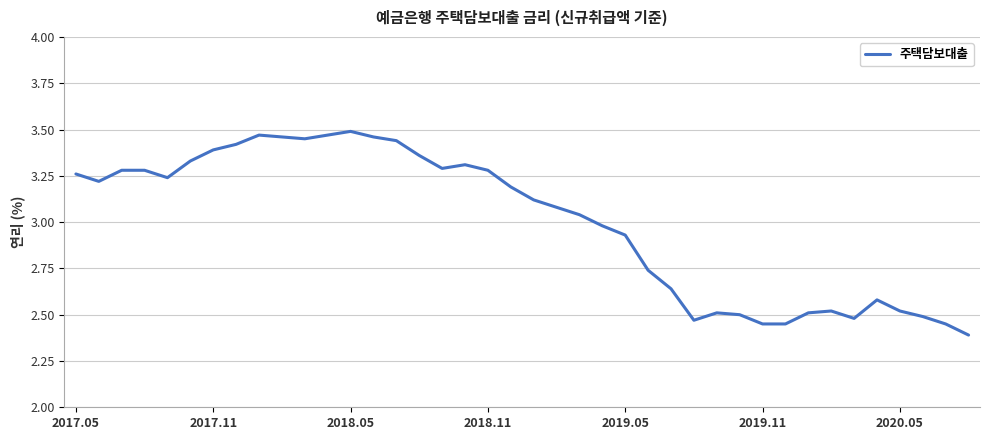

What is the difference between the maximum and minimum values?

1.1